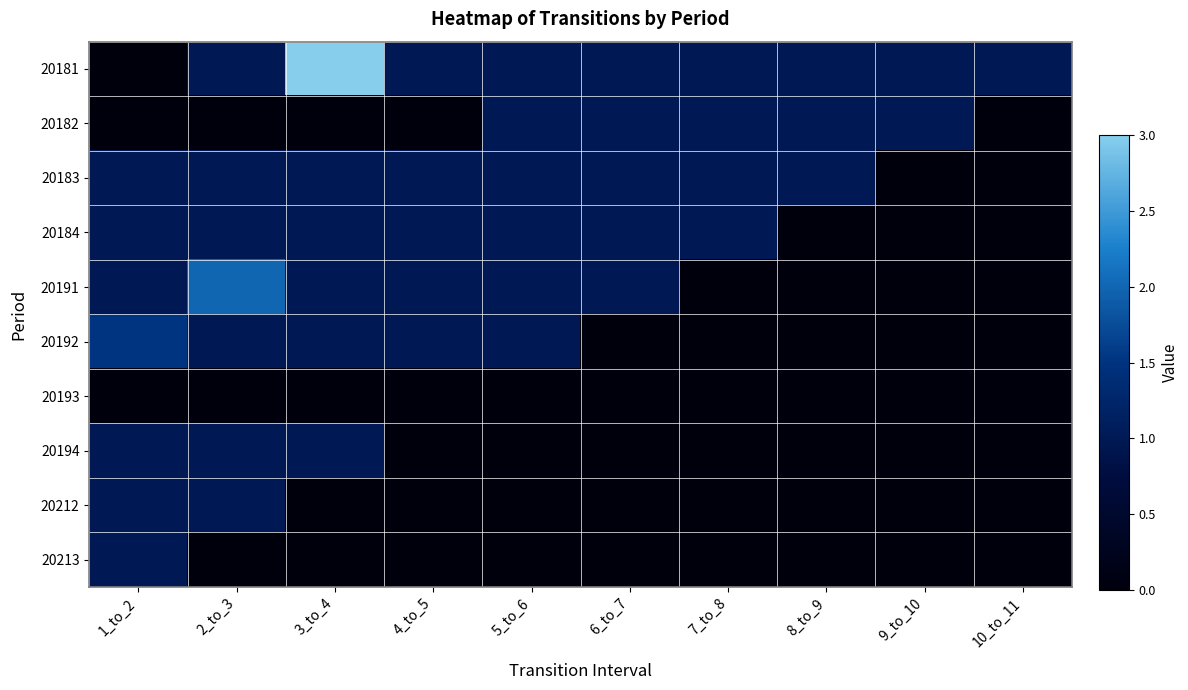

Reading left to right, list all the values displayed in this chart.

20181: 1_to_2=0.0	2_to_3=1.0	3_to_4=3.0	4_to_5=1.0	5_to_6=1.0	6_to_7=1.0	7_to_8=1.0	8_to_9=1.0	9_to_10=1.0	10_to_11=1.0
20182: 1_to_2=0.0	2_to_3=0.0	3_to_4=0.0	4_to_5=0.0	5_to_6=1.0	6_to_7=1.0	7_to_8=1.0	8_to_9=1.0	9_to_10=1.0	10_to_11=0.0
20183: 1_to_2=1.0	2_to_3=1.0	3_to_4=1.0	4_to_5=1.0	5_to_6=1.0	6_to_7=1.0	7_to_8=1.0	8_to_9=1.0	9_to_10=0.0	10_to_11=0.0
20184: 1_to_2=1.0	2_to_3=1.0	3_to_4=1.0	4_to_5=1.0	5_to_6=1.0	6_to_7=1.0	7_to_8=1.0	8_to_9=0.0	9_to_10=0.0	10_to_11=0.0
20191: 1_to_2=1.0	2_to_3=2.0	3_to_4=1.0	4_to_5=1.0	5_to_6=1.0	6_to_7=1.0	7_to_8=0.0	8_to_9=0.0	9_to_10=0.0	10_to_11=0.0
20192: 1_to_2=1.5	2_to_3=1.0	3_to_4=1.0	4_to_5=1.0	5_to_6=1.0	6_to_7=0.0	7_to_8=0.0	8_to_9=0.0	9_to_10=0.0	10_to_11=0.0
20193: 1_to_2=0.0	2_to_3=0.0	3_to_4=0.0	4_to_5=0.0	5_to_6=0.0	6_to_7=0.0	7_to_8=0.0	8_to_9=0.0	9_to_10=0.0	10_to_11=0.0
20194: 1_to_2=1.0	2_to_3=1.0	3_to_4=1.0	4_to_5=0.0	5_to_6=0.0	6_to_7=0.0	7_to_8=0.0	8_to_9=0.0	9_to_10=0.0	10_to_11=0.0
20212: 1_to_2=1.0	2_to_3=1.0	3_to_4=0.0	4_to_5=0.0	5_to_6=0.0	6_to_7=0.0	7_to_8=0.0	8_to_9=0.0	9_to_10=0.0	10_to_11=0.0
20213: 1_to_2=1.0	2_to_3=0.0	3_to_4=0.0	4_to_5=0.0	5_to_6=0.0	6_to_7=0.0	7_to_8=0.0	8_to_9=0.0	9_to_10=0.0	10_to_11=0.0